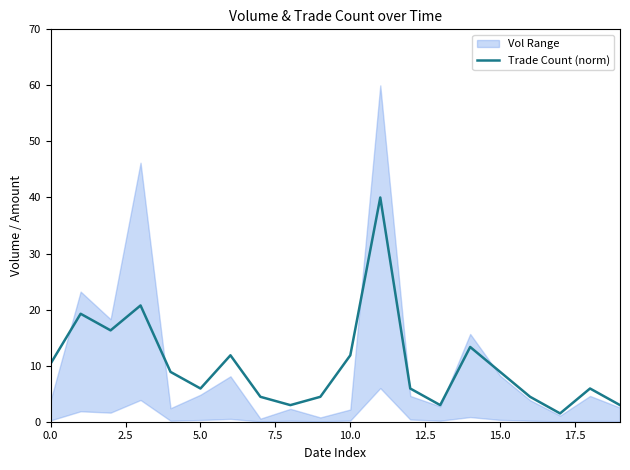

Count the number of categories in the chart.

20